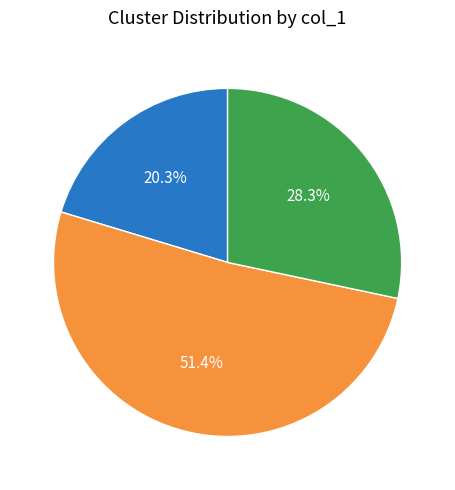

Which category accounts for the majority?

Cluster 1